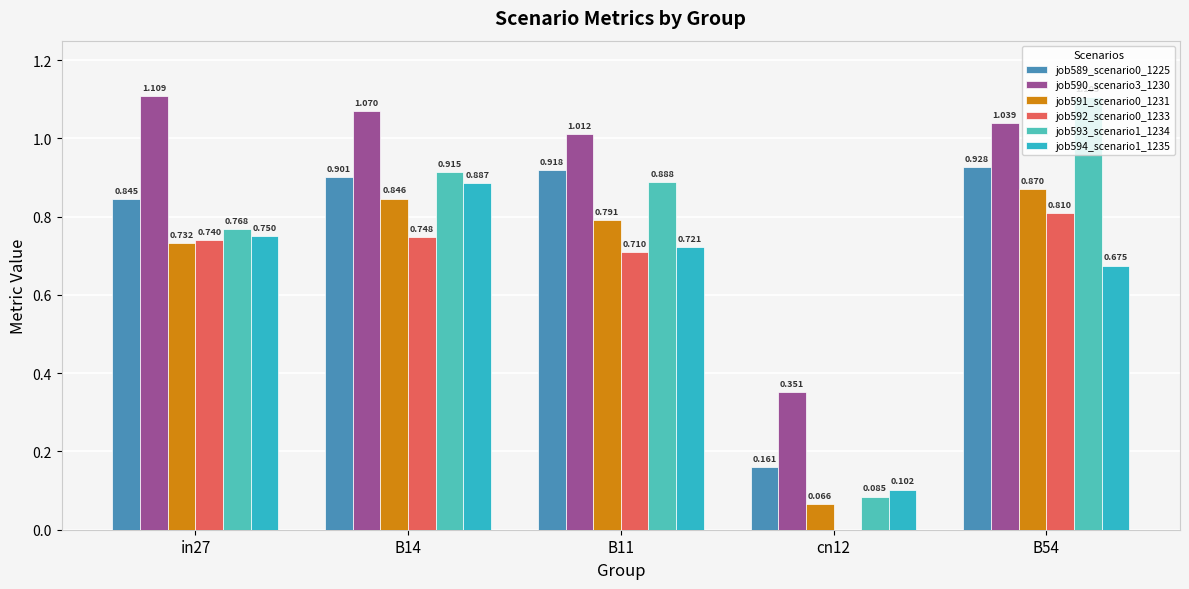

What is the label of the 1st bar from the left?

in27